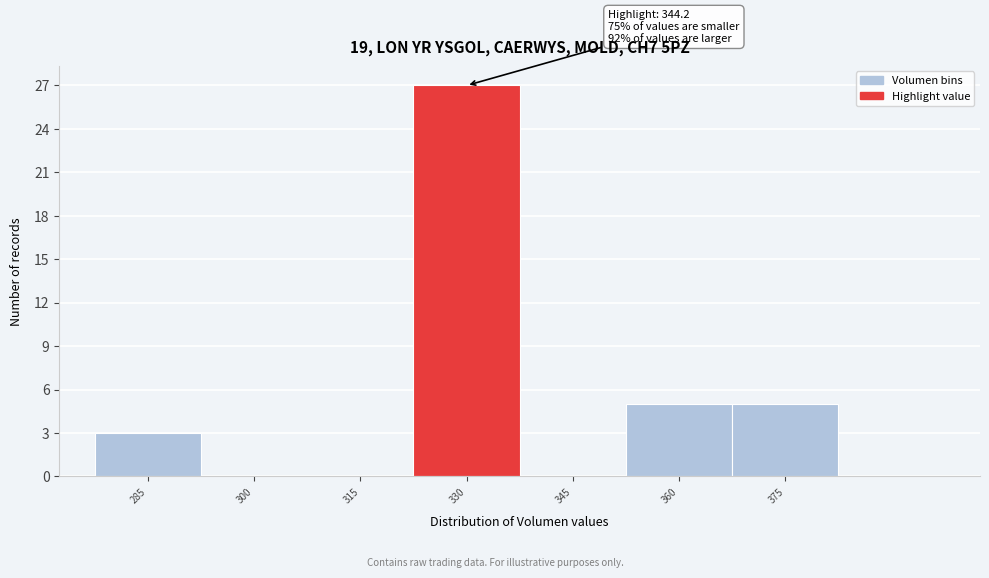

Reading left to right, extract all data points from this chart.

285=3	300=0	315=0	330=27	345=0	360=5	375=5